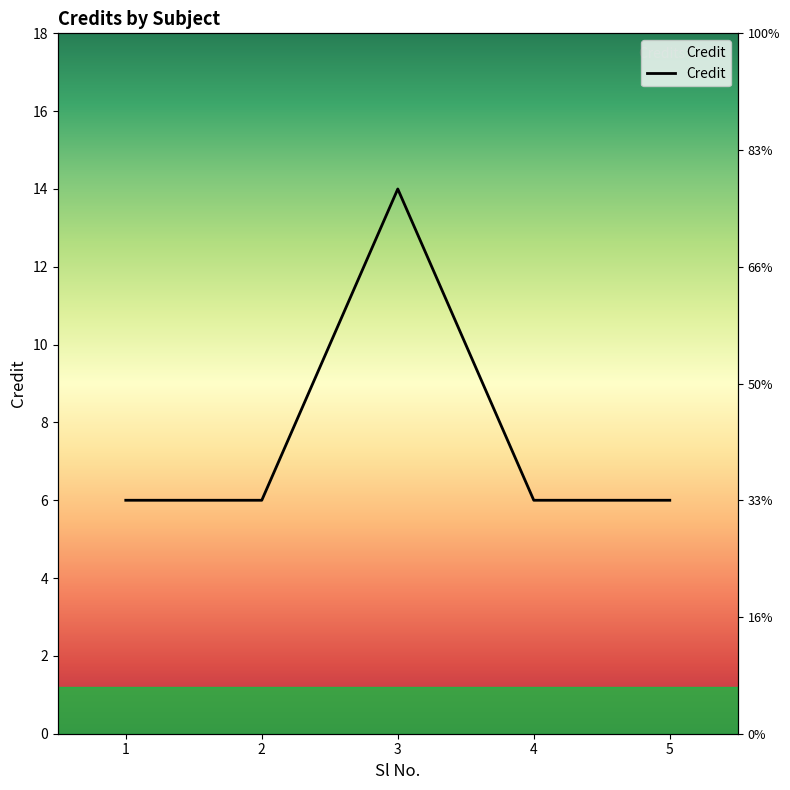

What is the maximum value shown in the chart?

14